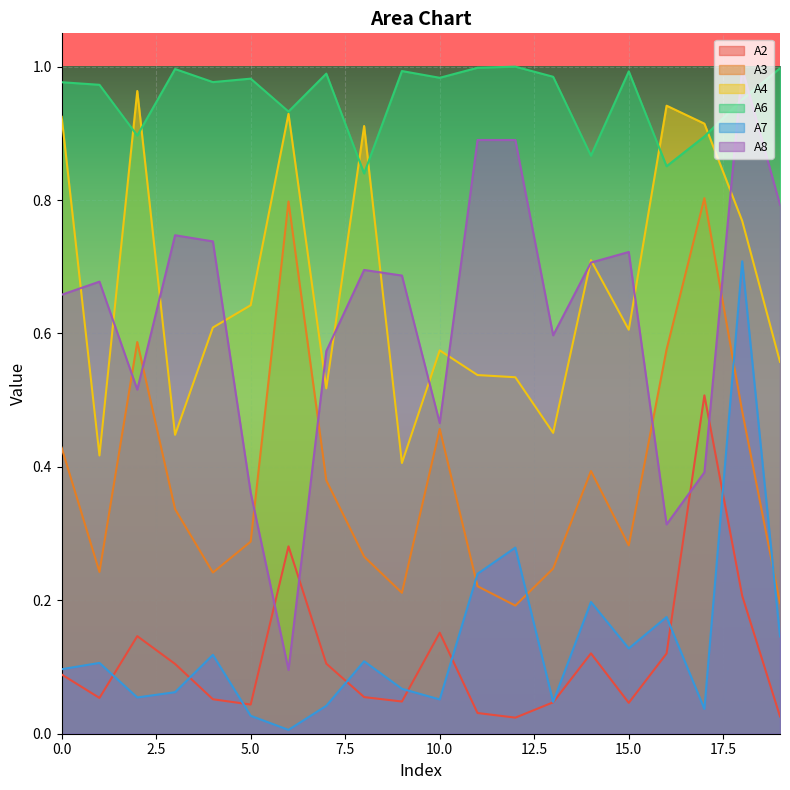

The A2 series shows 0.0 at 5. True or false?

True